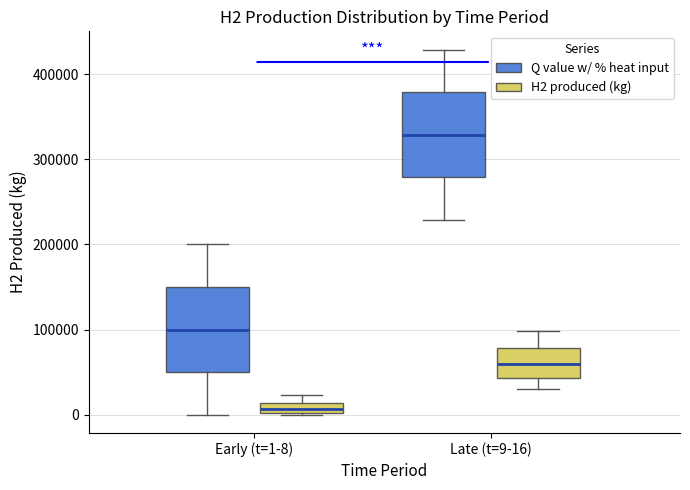

Which box's median line is the highest?

Late (t=9-16) (Q value w/ % heat input)